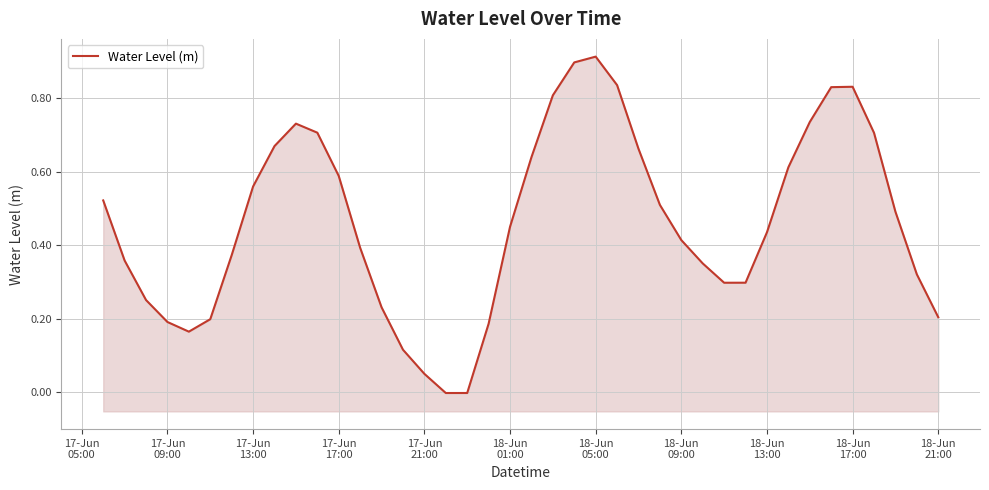

Does the chart display data point markers on the line(s)?

No